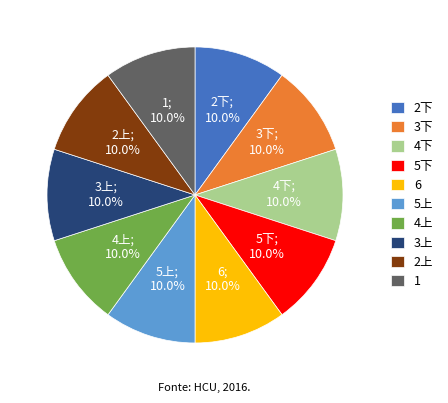

How many segments does this pie chart have?

10